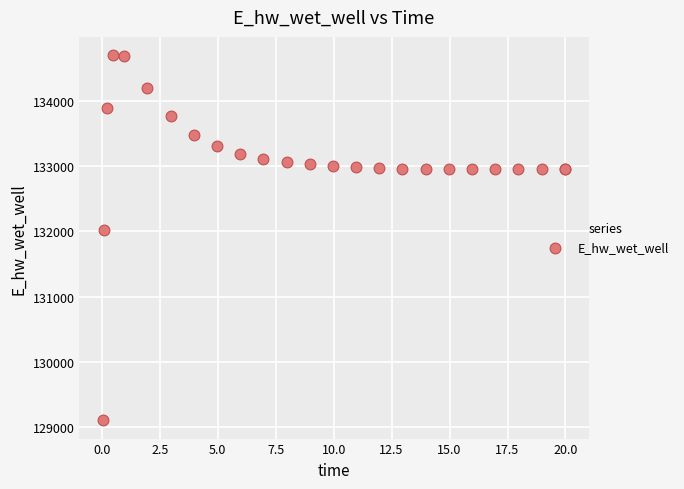

What Y value in the scatter plot is closest to 131903?

132025.1